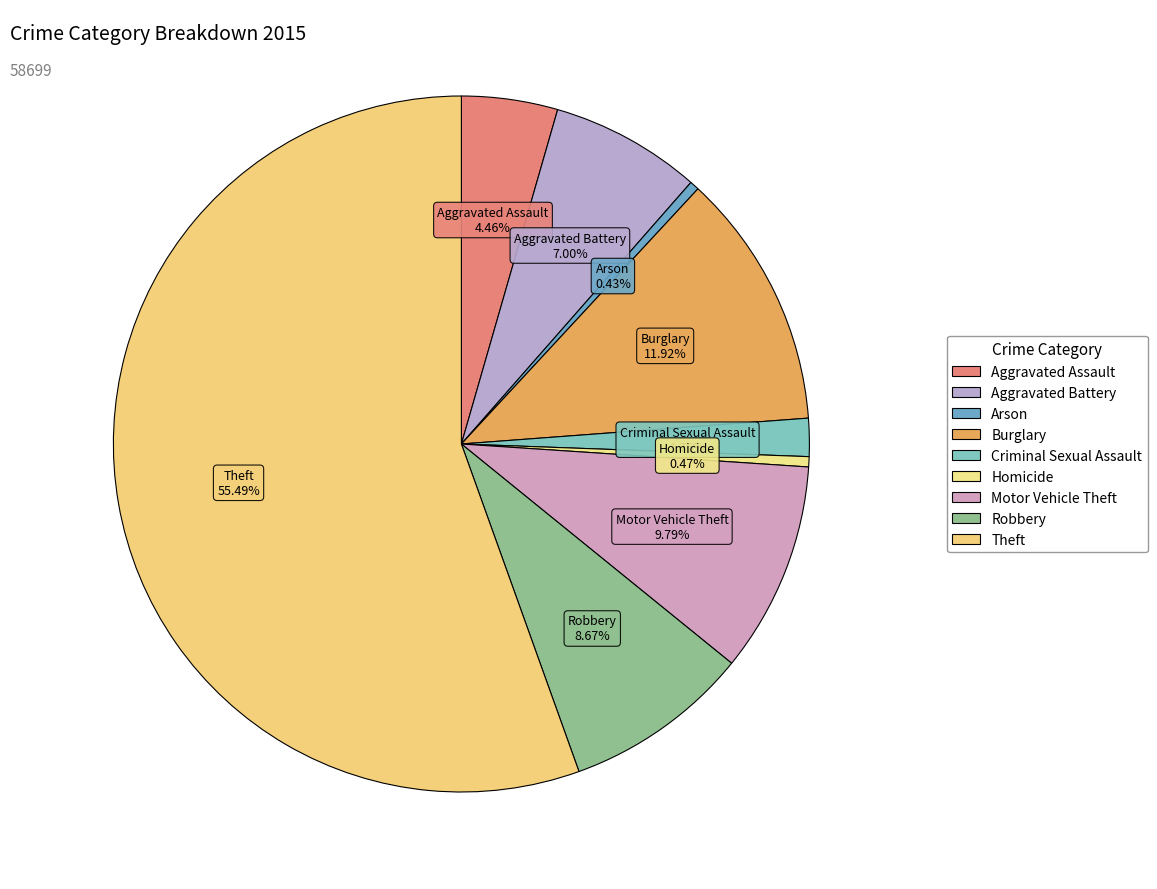

What is the largest slice in the pie chart?

Theft